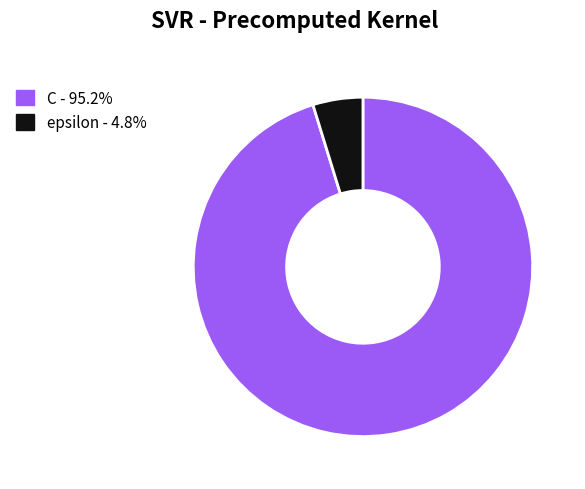

How many segments does this pie chart have?

2